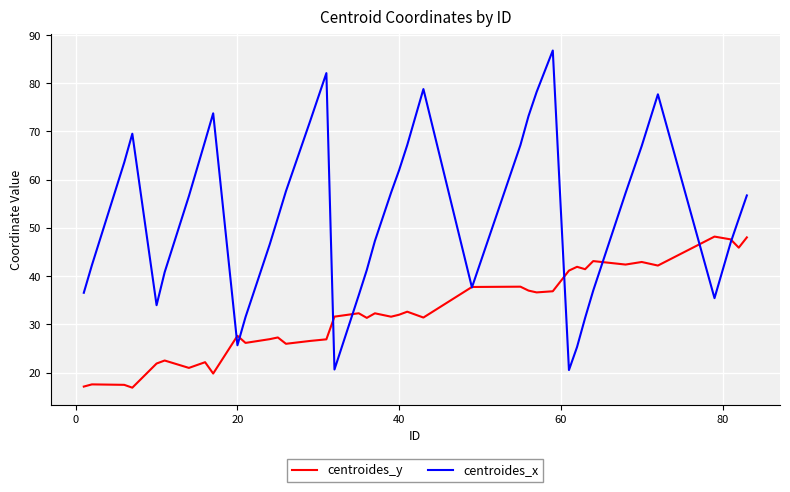

What is the maximum value shown in the chart?

86.8